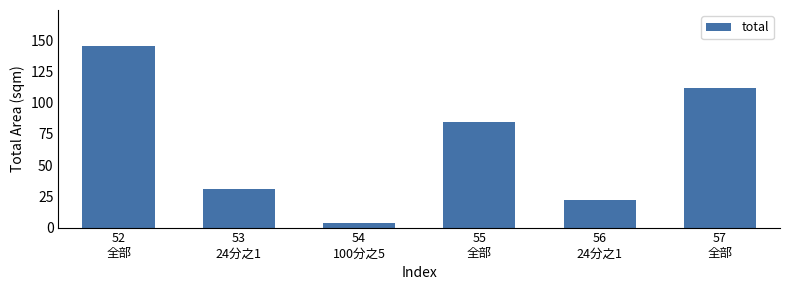

What is the average value?

66.4